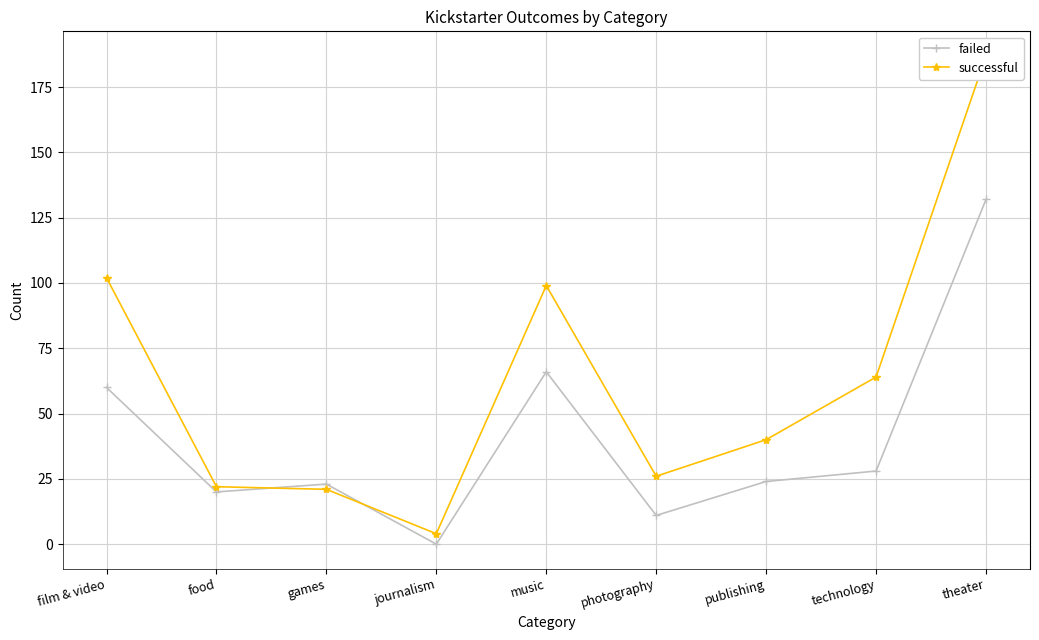

What is the difference between the successful values at music and food?

77